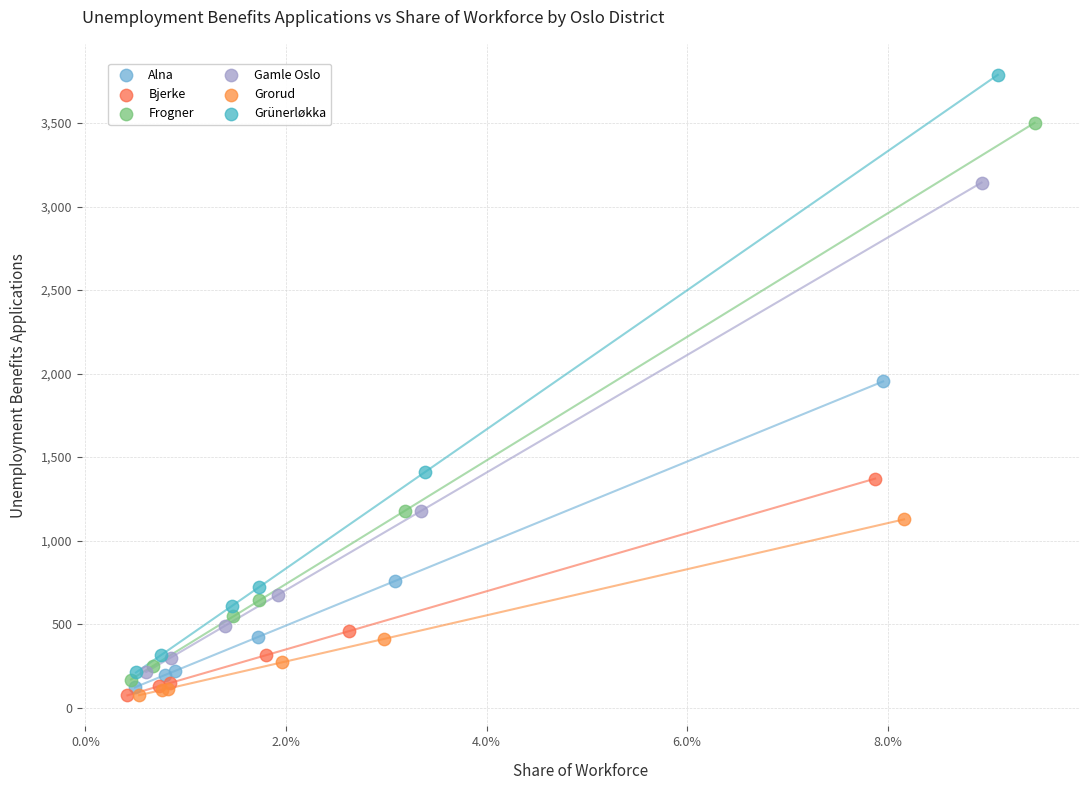

Which series has the widest spread of Y values?

Grünerløkka